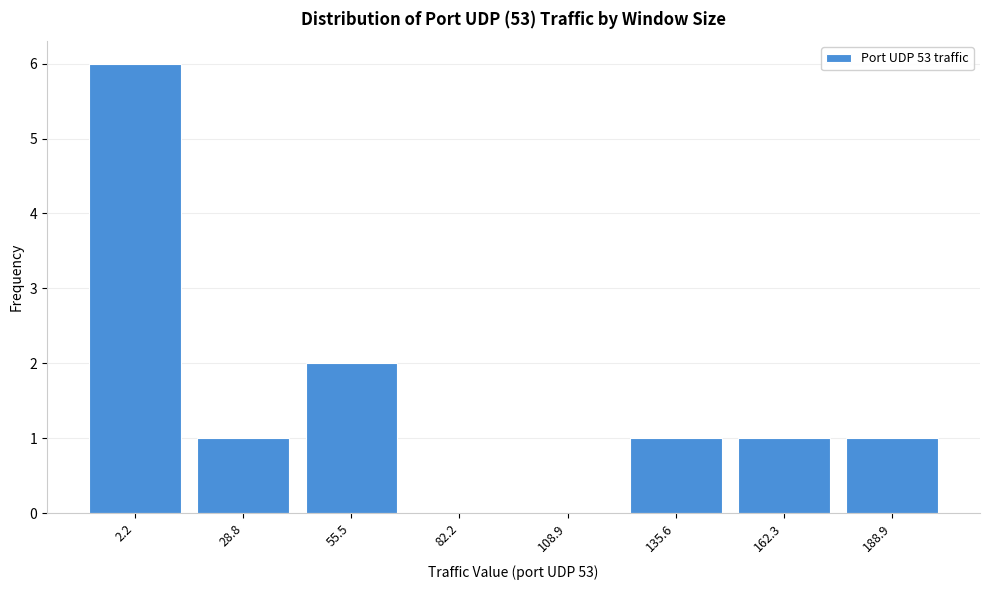

Reading left to right, list all the values displayed in this chart.

2.2=6	28.8=1	55.5=2	82.2=0	108.9=0	135.6=1	162.3=1	188.9=1